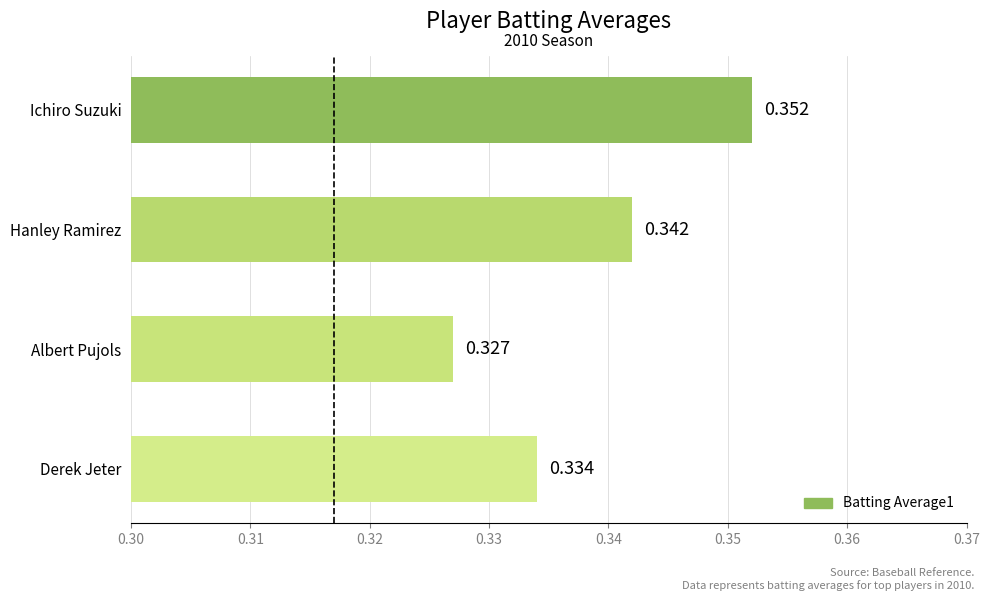

Which has a higher value, Hanley Ramirez or Derek Jeter?

Hanley Ramirez